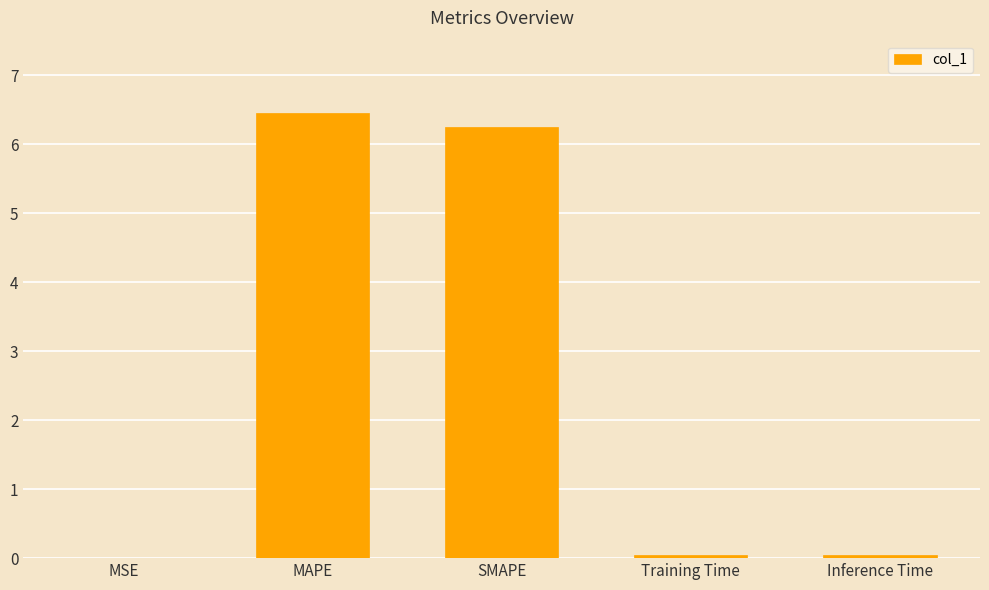

What is the greatest value displayed?

6.5